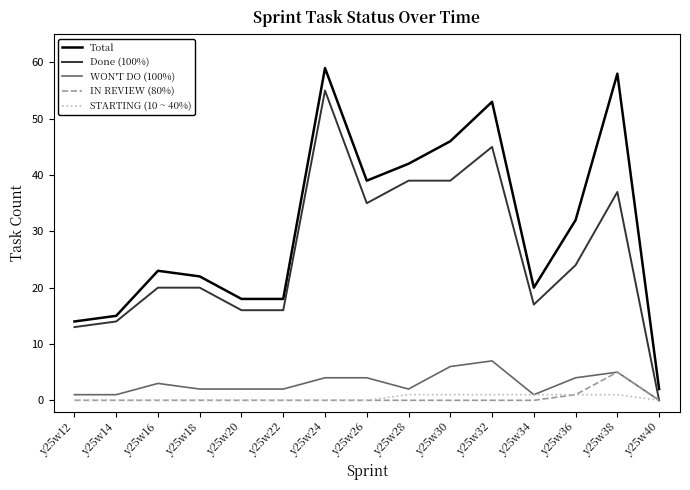

The WON'T DO (100%) series shows 4 at y25w24. True or false?

True